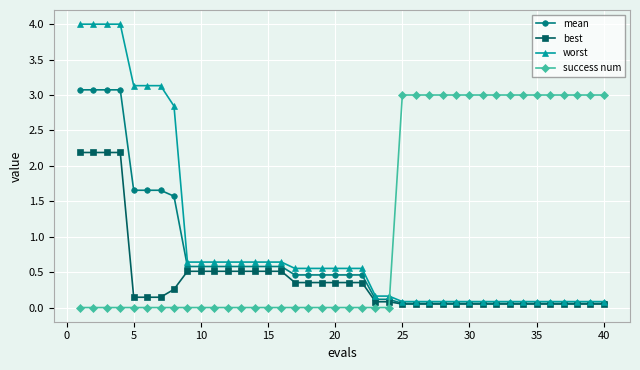

Rank the series by their average value, from lowest to highest.

best, mean, worst, success num